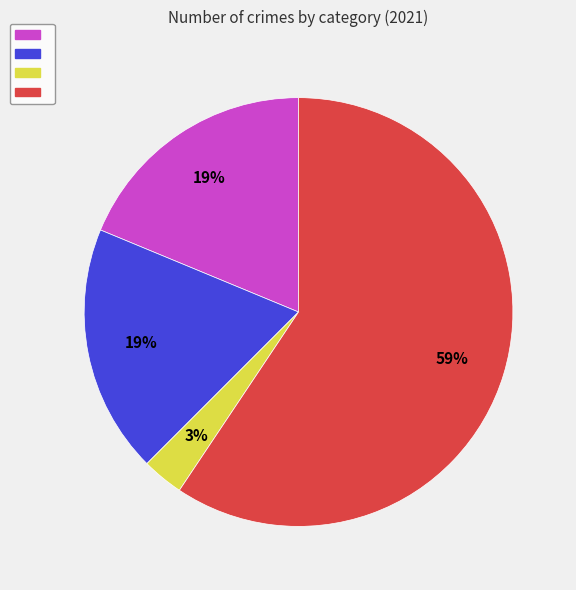

Does any single category account for the majority?

Yes